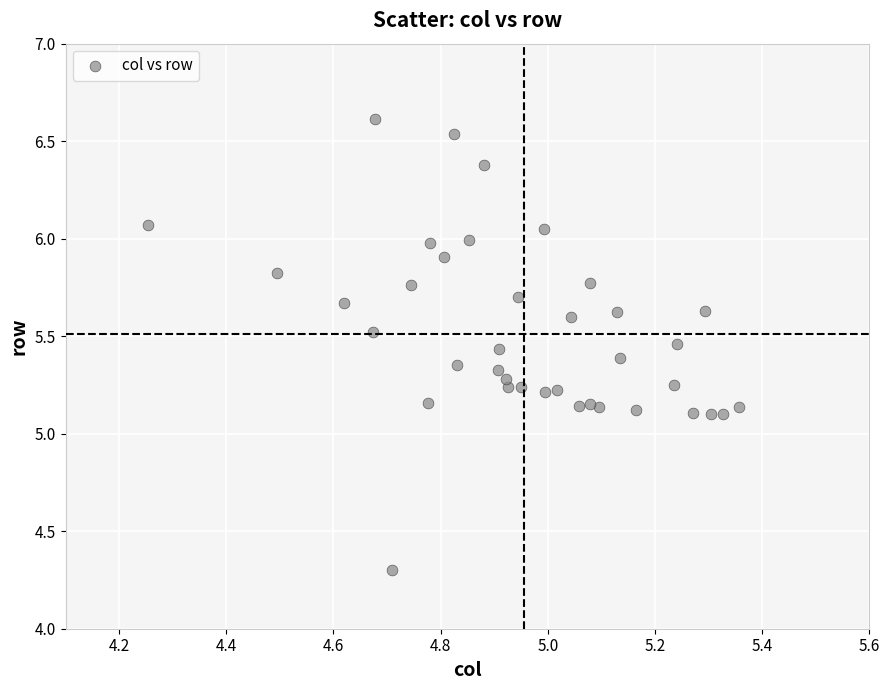

What is the range of X values (max minus min)?

1.1